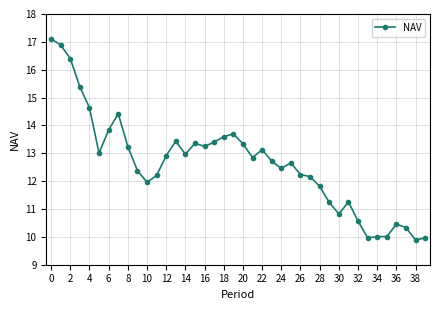

What is the value of the 38th point from the left?

10.3